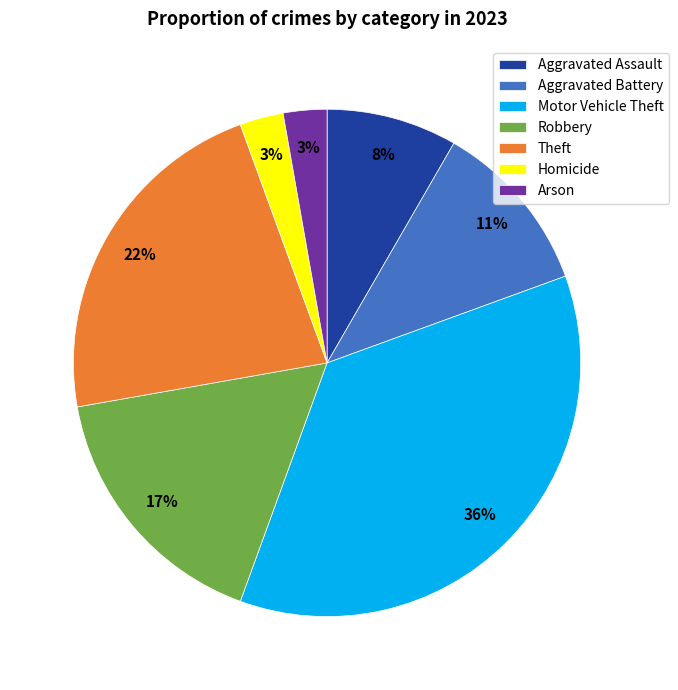

Which has a higher value, Motor Vehicle Theft or Aggravated Battery?

Motor Vehicle Theft